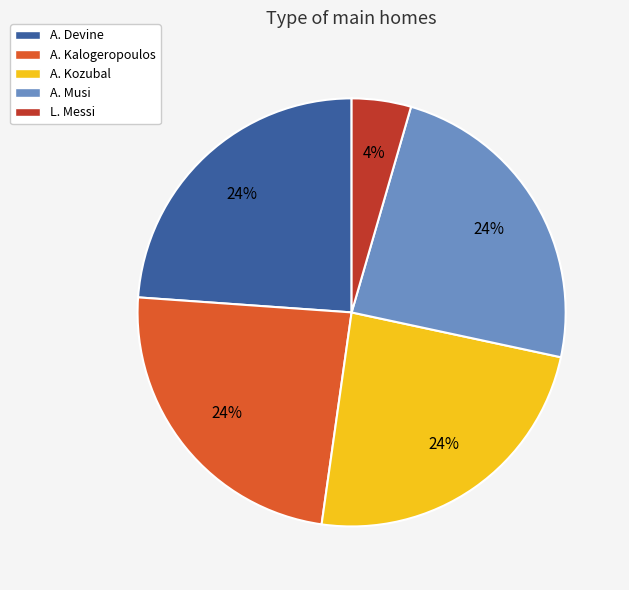

What percentage is the A. Devine slice, to the nearest percent?

24%